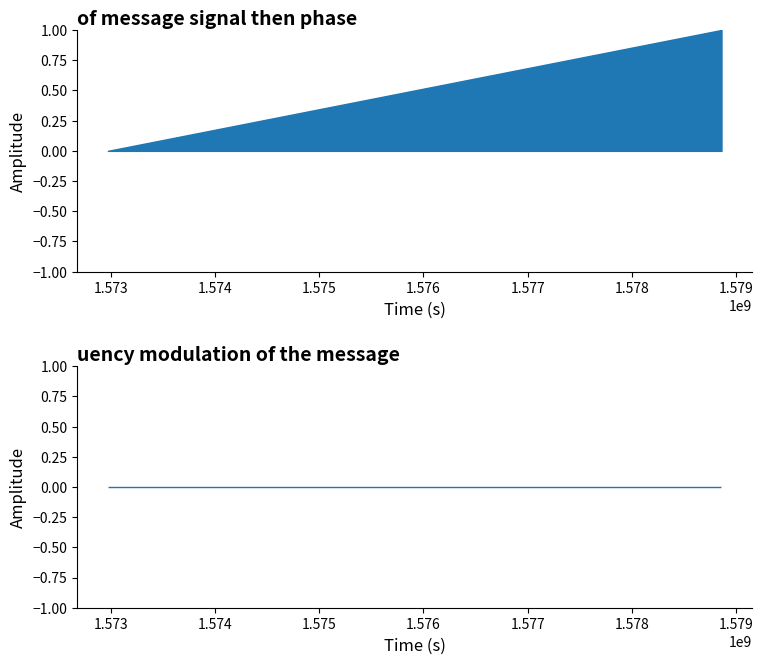

True or false: col_2 has a value of 0 at 1578863092.

True